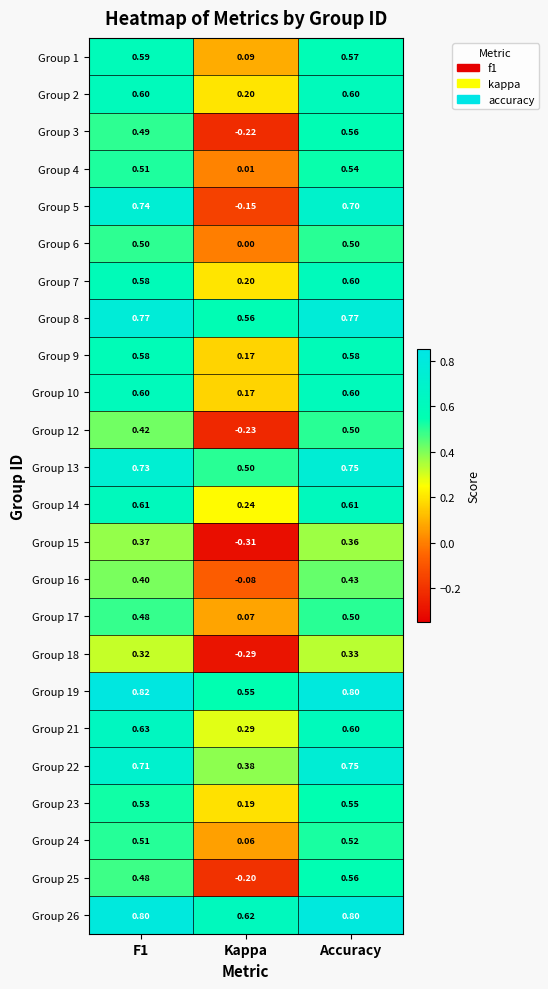

At which label does Group 16 reach its minimum?

Kappa